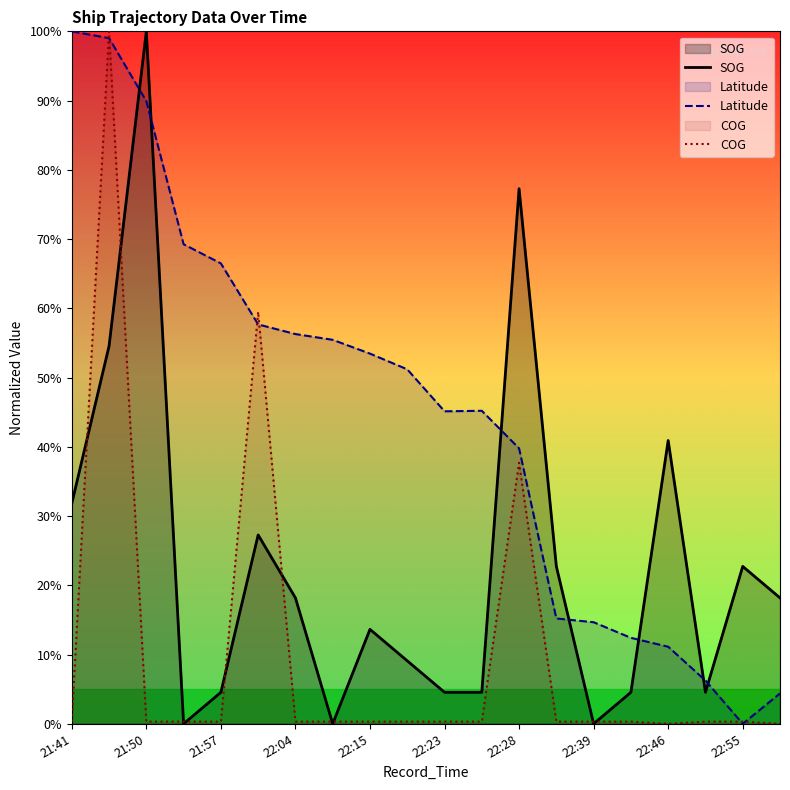

What is the total value across all series at 22:15?

67.4